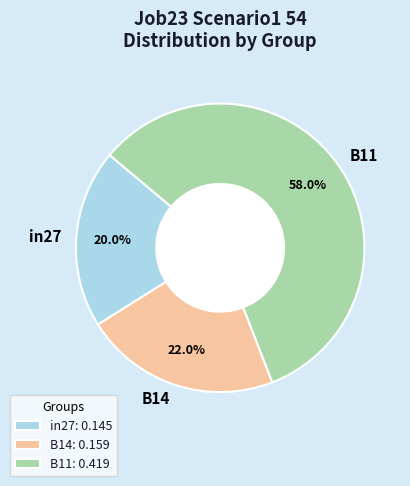

Which has a higher value, B14 or B11?

B11